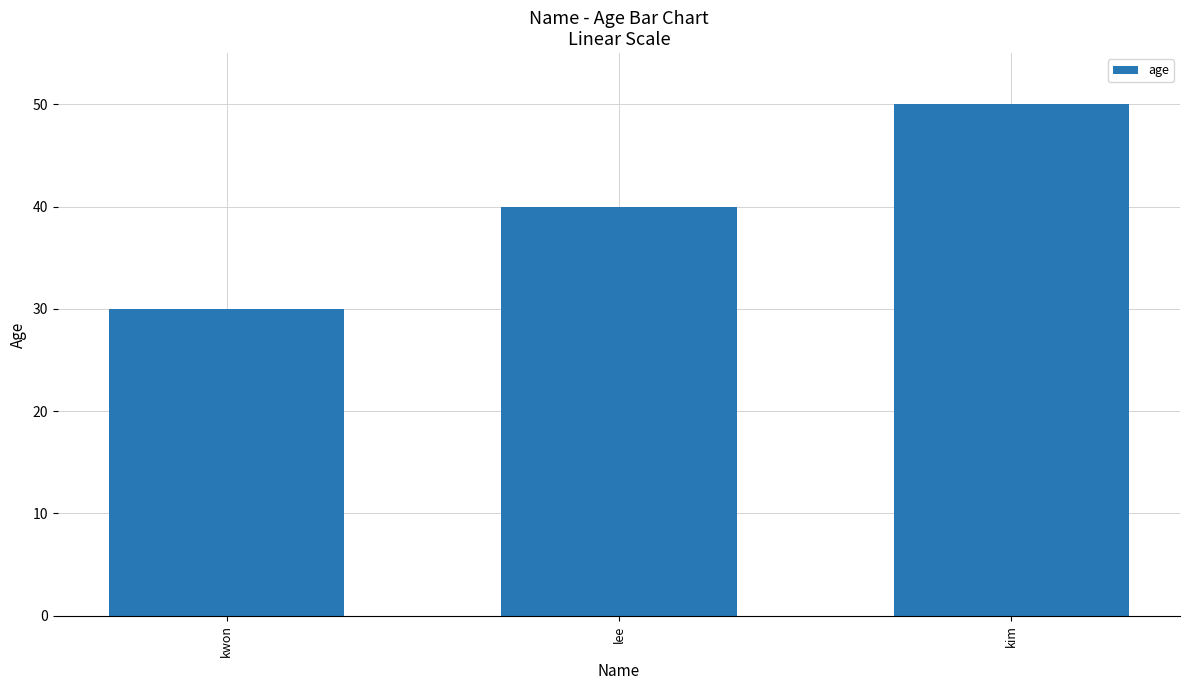

Is it true that the value at kim is 74?

False